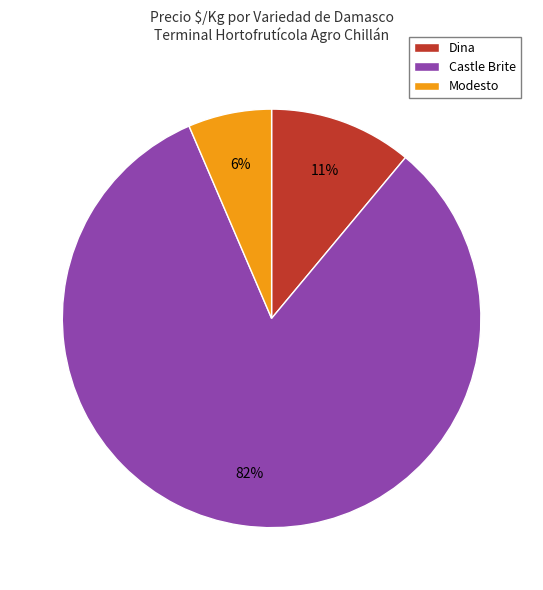

What is the largest slice in the pie chart?

Castle Brite